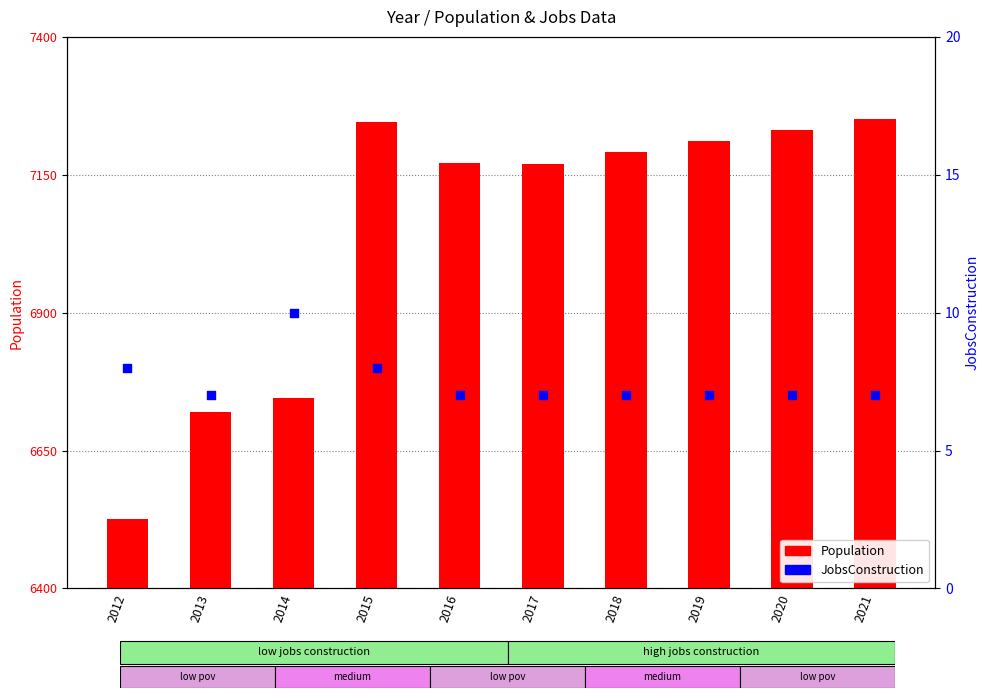

At which category is the sum across all series the highest?

2021